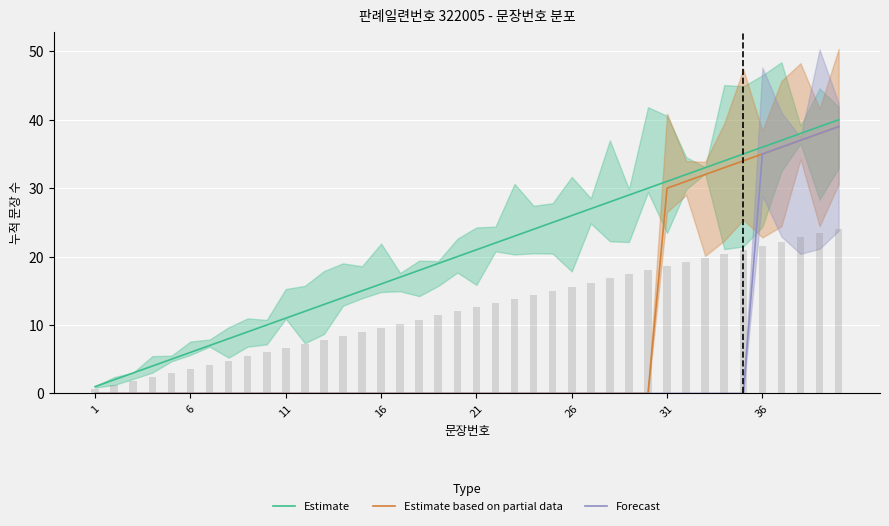

How many values in Estimate based on partial data are above zero?

10